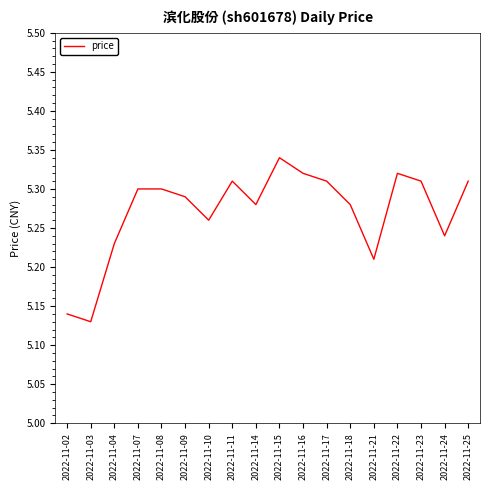

At which category does the chart reach its minimum across all series?

2022-11-03